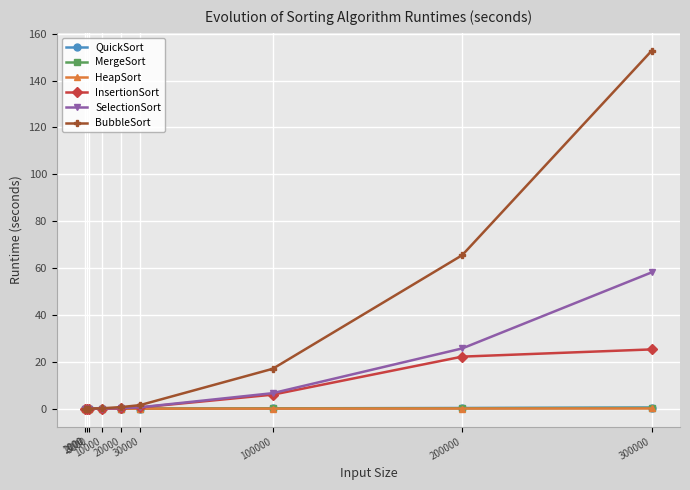

Is this an area chart (filled region under the line)?

No